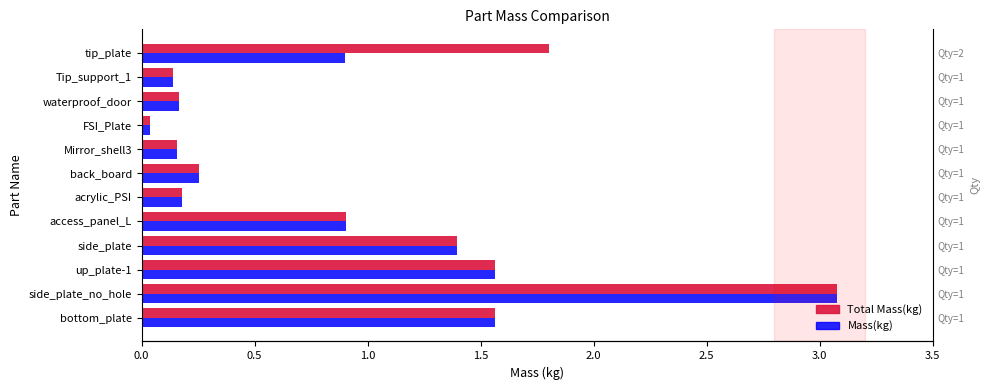

What is the difference between the Total Mass(kg) values at tip_plate and Tip_support_1?

1.7